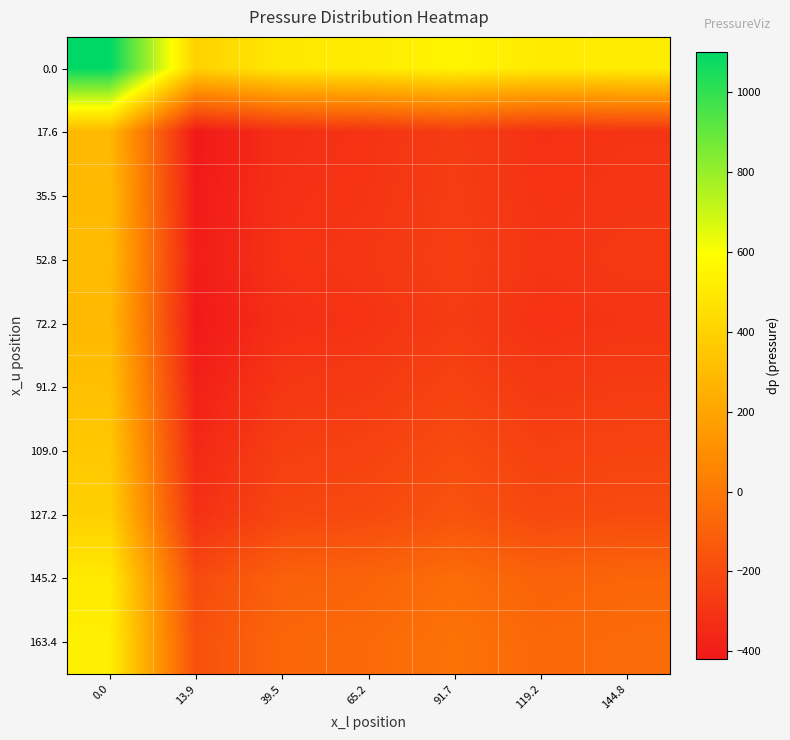

Reading right to left, what are all the values shown in this chart?

0.0: 144.8=517.4	119.2=505.0	91.7=550.5	65.2=510.9	39.5=495.2	13.9=397.0	0.0=1101.1
17.6: 144.8=-298.8	119.2=-311.1	91.7=-265.6	65.2=-305.2	39.5=-320.9	13.9=-419.2	0.0=284.9
35.5: 144.8=-292.5	119.2=-304.9	91.7=-259.4	65.2=-299.0	39.5=-314.7	13.9=-413.0	0.0=291.2
52.8: 144.8=-283.6	119.2=-295.9	91.7=-250.4	65.2=-290.0	39.5=-305.7	13.9=-404.0	0.0=300.1
72.2: 144.8=-297.6	119.2=-310.0	91.7=-264.5	65.2=-304.1	39.5=-319.8	13.9=-418.1	0.0=286.1
91.2: 144.8=-266.2	119.2=-278.5	91.7=-233.0	65.2=-272.6	39.5=-288.3	13.9=-386.6	0.0=317.5
109.0: 144.8=-229.5	119.2=-241.9	91.7=-196.4	65.2=-236.0	39.5=-251.7	13.9=-350.0	0.0=354.2
127.2: 144.8=-197.3	119.2=-209.7	91.7=-164.2	65.2=-203.8	39.5=-219.5	13.9=-317.7	0.0=386.4
145.2: 144.8=-81.8	119.2=-94.2	91.7=-48.7	65.2=-88.3	39.5=-104.0	13.9=-202.3	0.0=501.9
163.4: 144.8=-56.8	119.2=-69.1	91.7=-23.6	65.2=-63.3	39.5=-78.9	13.9=-177.2	0.0=526.9